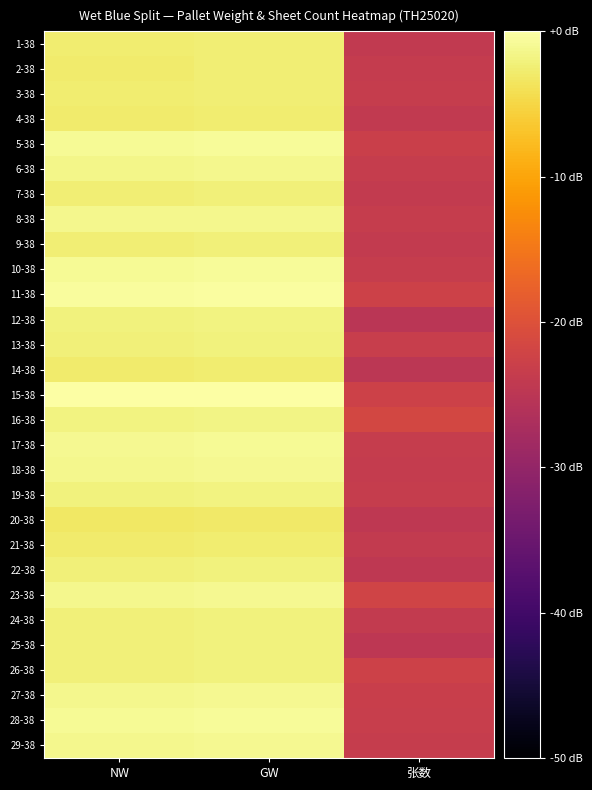

What is the total value across all series at GW?

-48.9